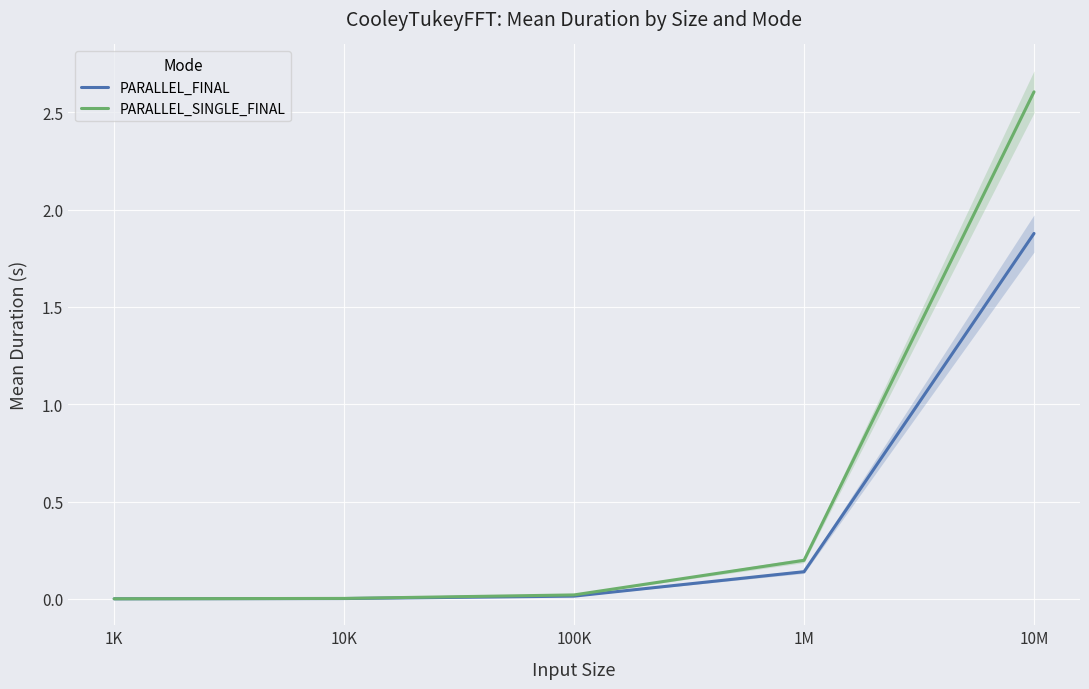

How many lines are shown in the chart?

2